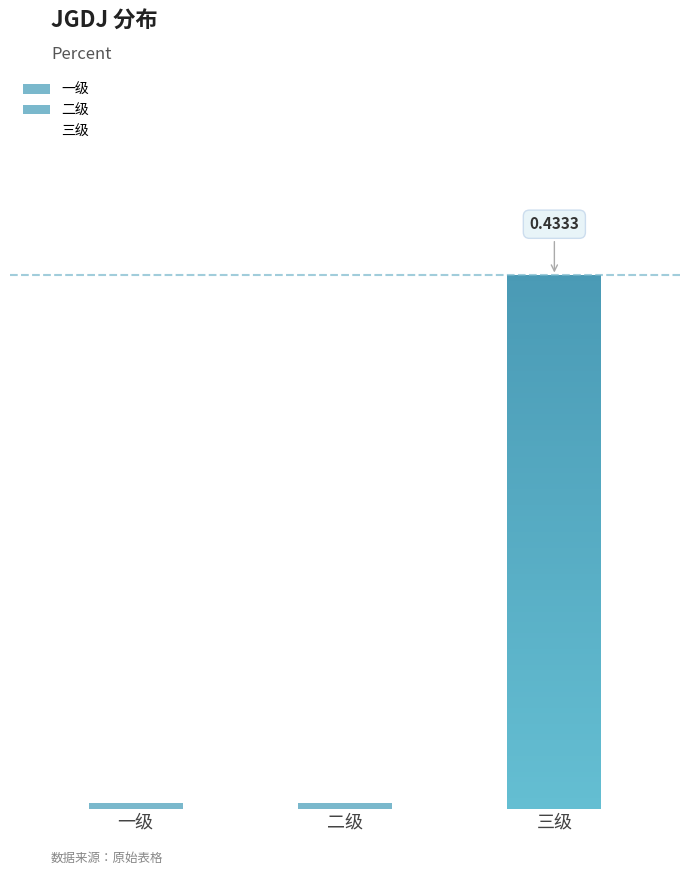

How many positive values are there?

1